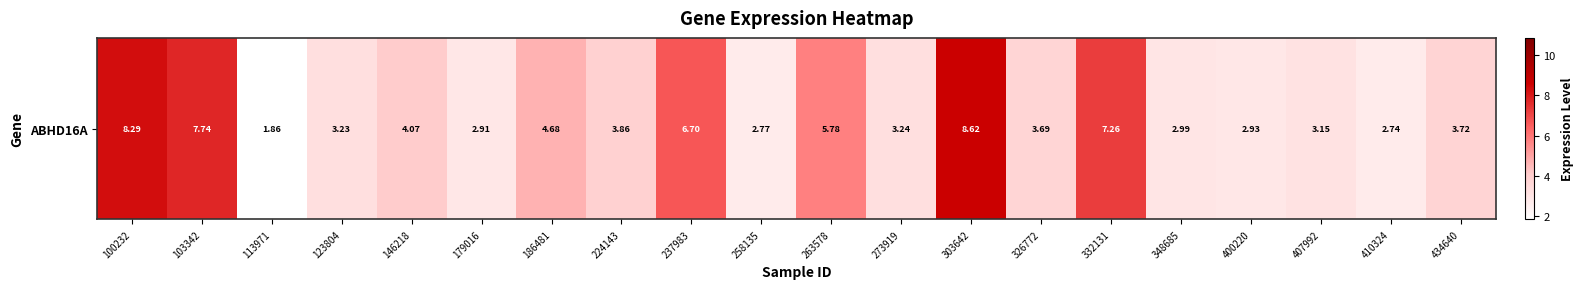

Reading left to right, what are all the values shown in this chart?

8.3	7.7	1.9	3.2	4.1	2.9	4.7	3.9	6.7	2.8	5.8	3.2	8.6	3.7	7.3	3.0	2.9	3.1	2.7	3.7